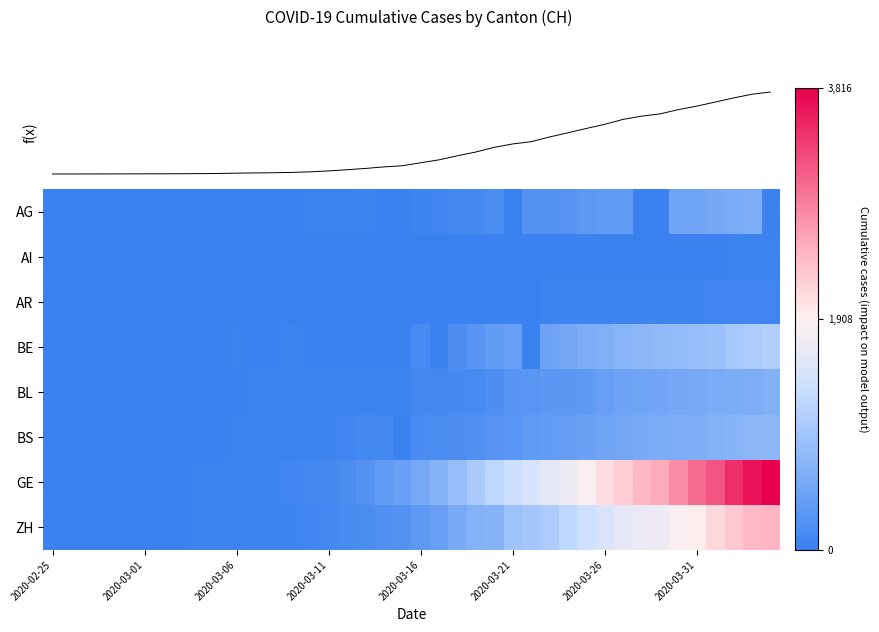

Which series has the widest spread of values?

GE